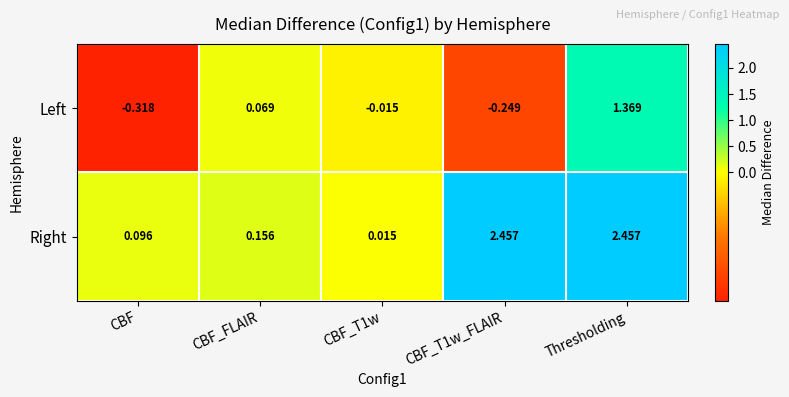

At CBF_T1w_FLAIR, list the series in order from largest to smallest.

Right, Left